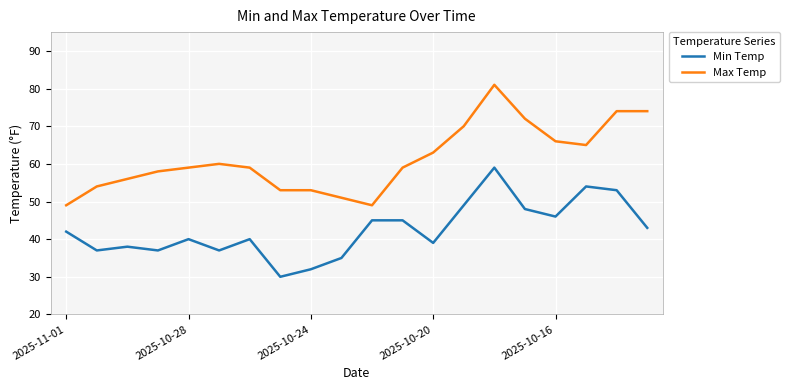

List the series in order of their overall mean, highest first.

Max Temp, Min Temp